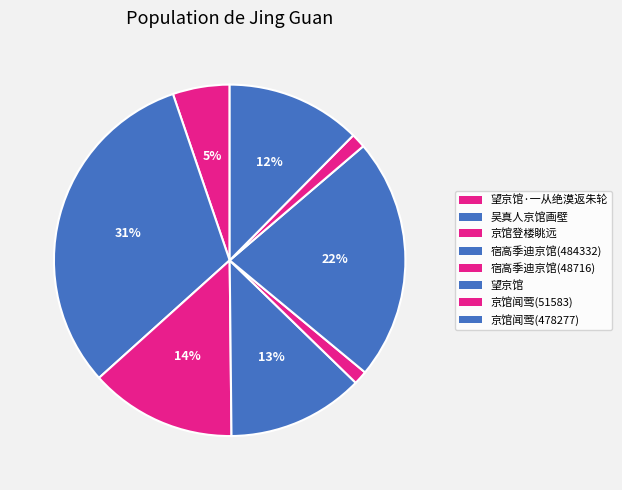

How many segments does this pie chart have?

8